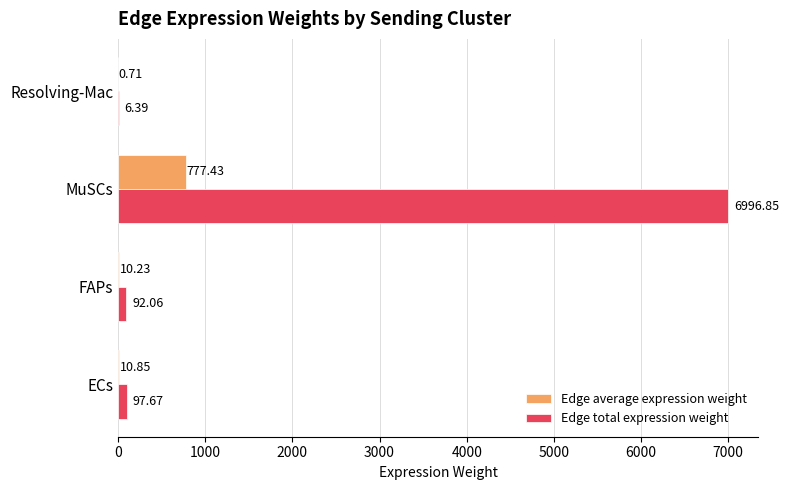

Which series changed the most between ECs and MuSCs?

Edge total expression weight